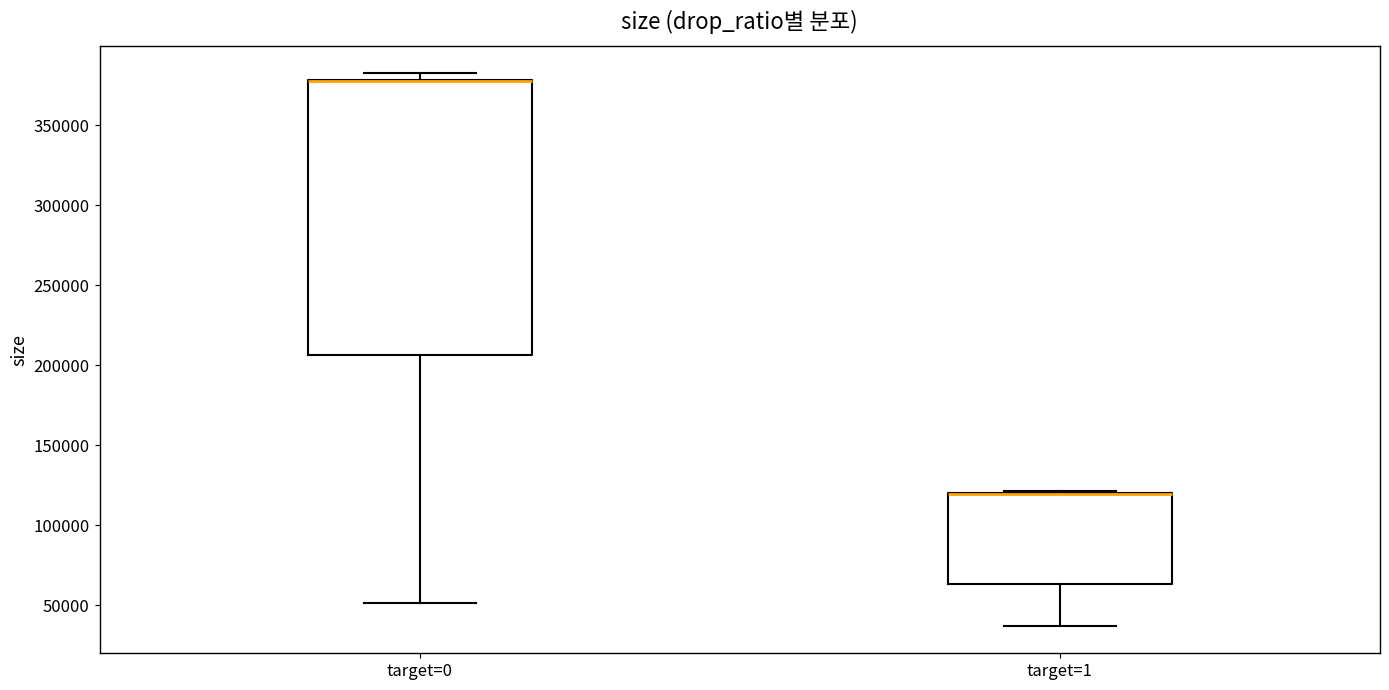

Reading left to right, read every box against the y-axis: the position of its median line, the range the box covers, and the ends of its whiskers. The values are not printed on the chart, so give them approximately, as read against the axis.

target=0: median 380000 (drawn on the box's upper edge), box 205000 to 380000, whiskers 50000 to 380000 (just above the box's upper edge)
target=1: median 120000 (drawn on the box's upper edge), box 65000 to 120000, whiskers 35000 to 120000